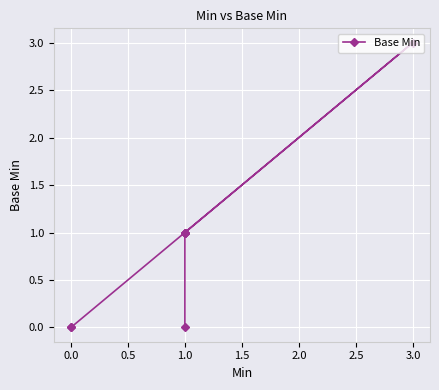

What is the difference between the maximum and minimum values?

3